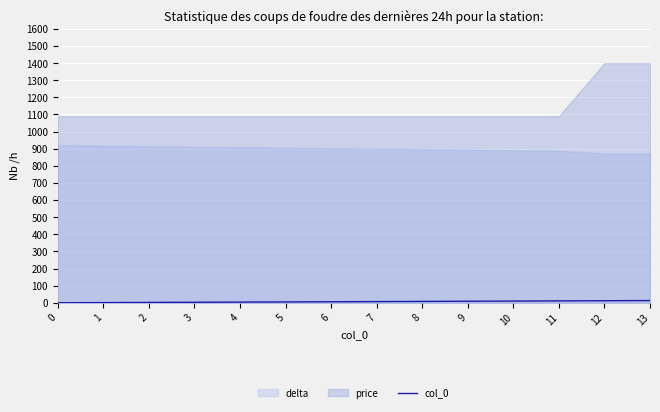

At which label is the value closest to 6?

6